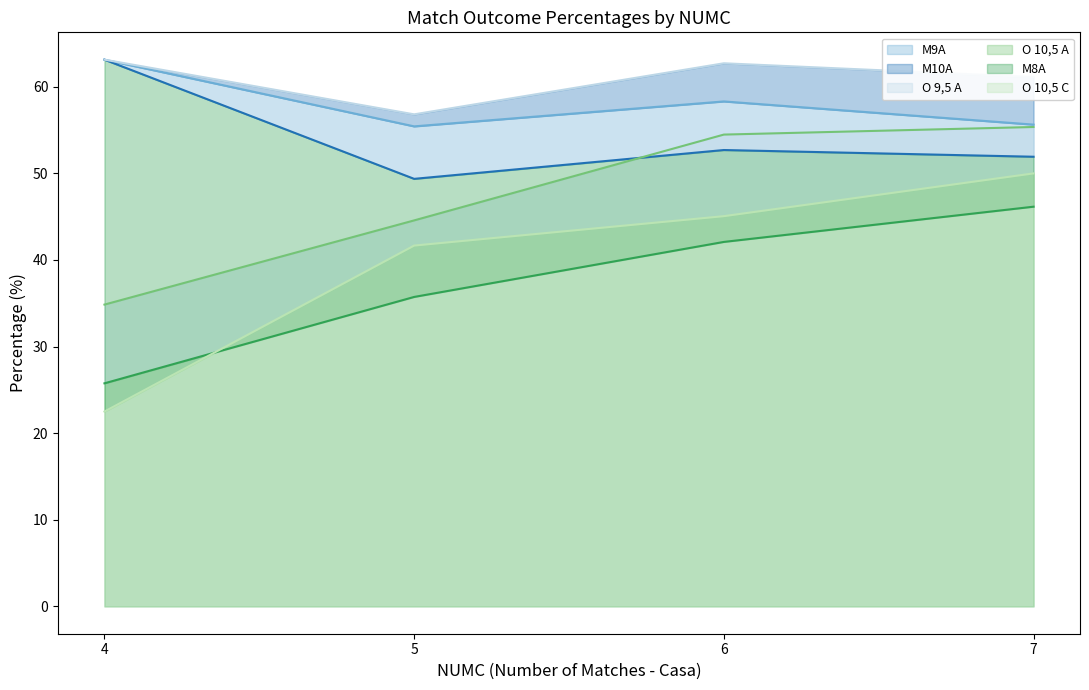

Which category has the highest value in the M10A series?

4